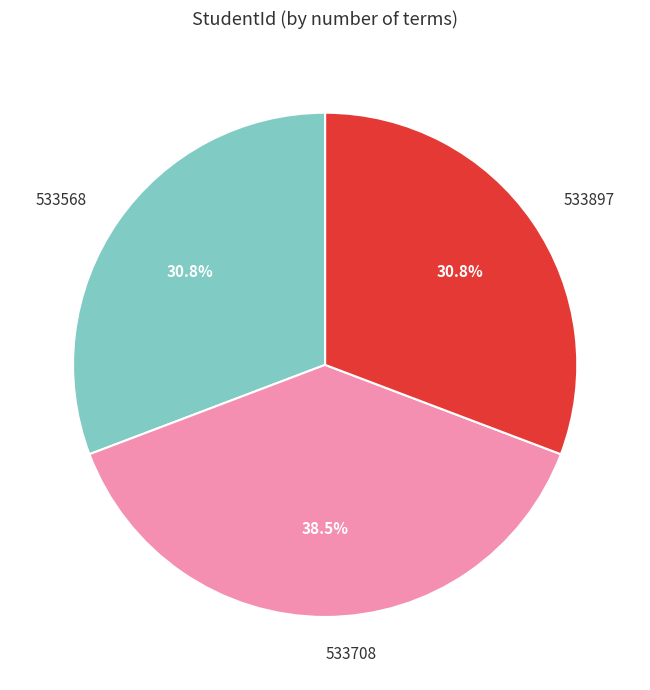

What is the largest slice in the pie chart?

533708